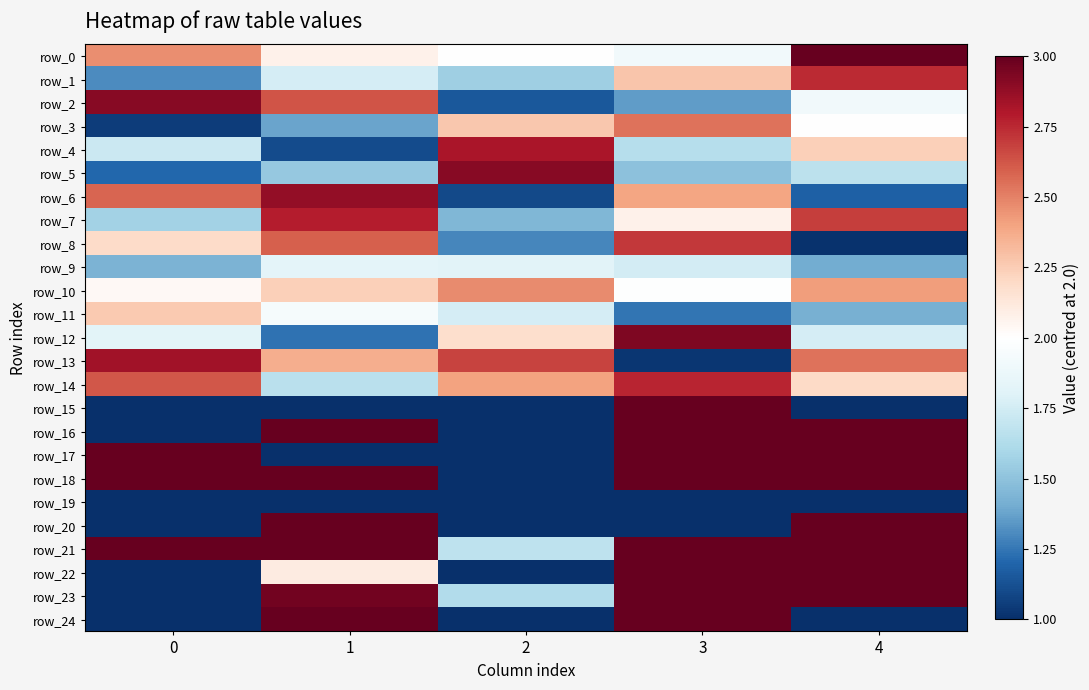

At which category is the sum across all series the highest?

3